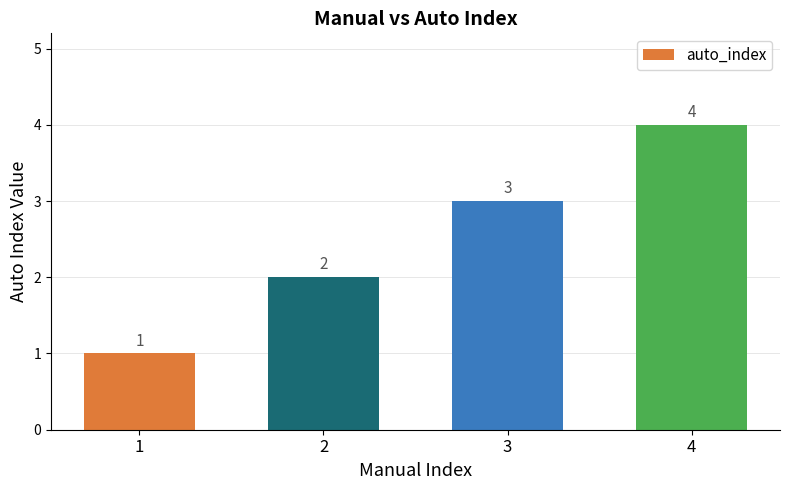

What is the approximate value at 2?

2